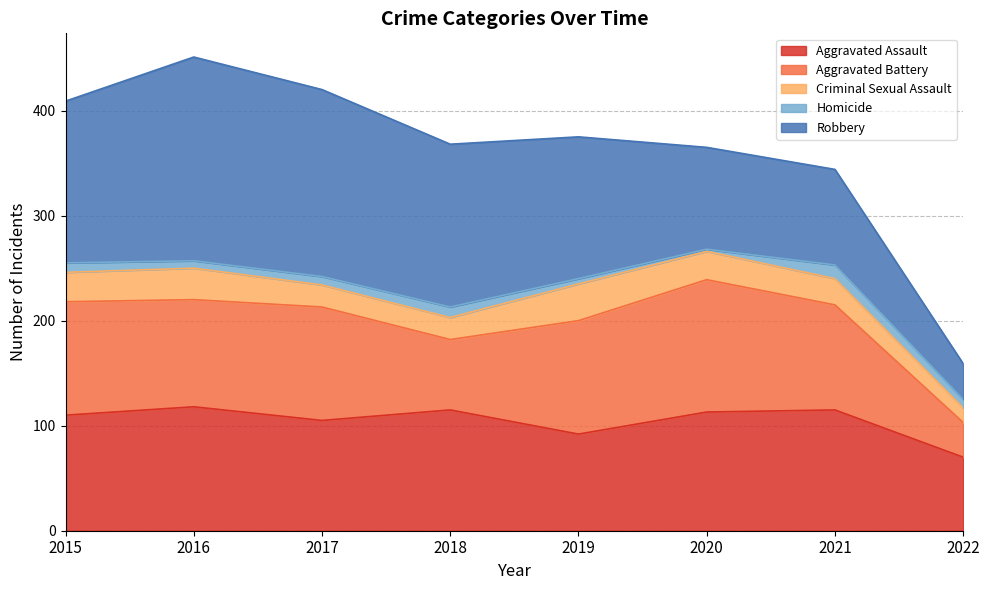

At which category is the sum across all series the highest?

2016